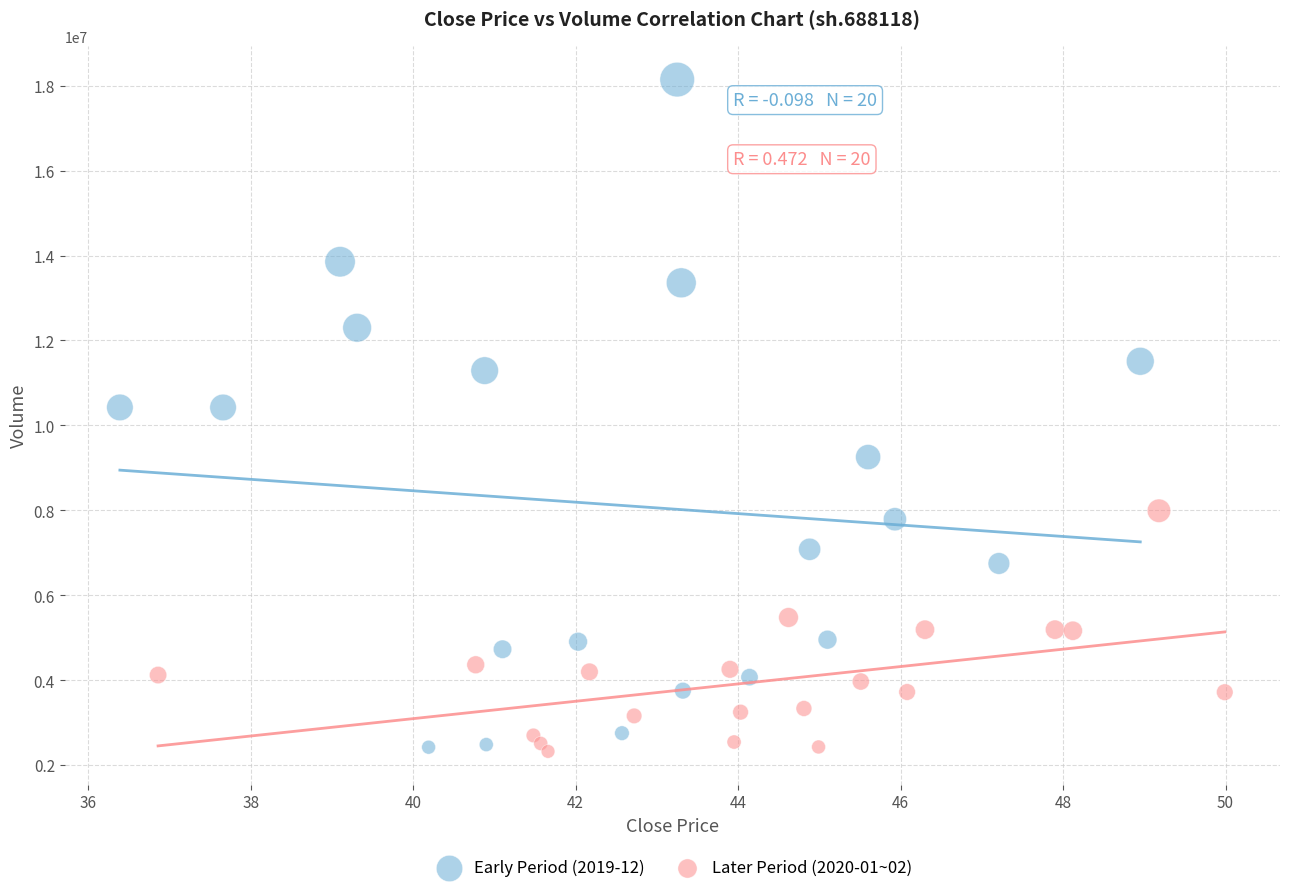

Which series has the widest spread of Y values?

Early Period (2019-12)